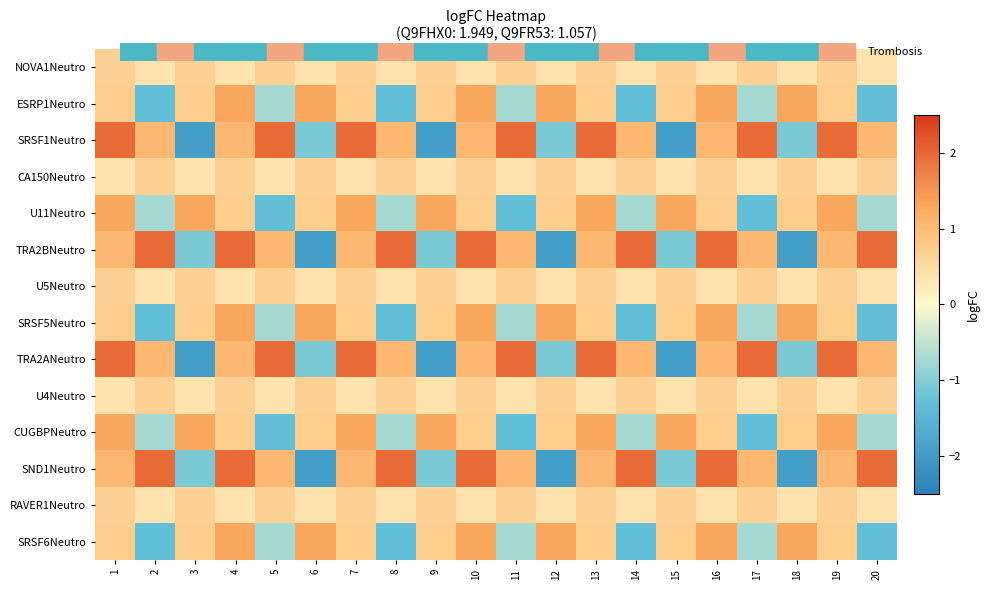

What is the difference between the highest and lowest values at 18?

3.2